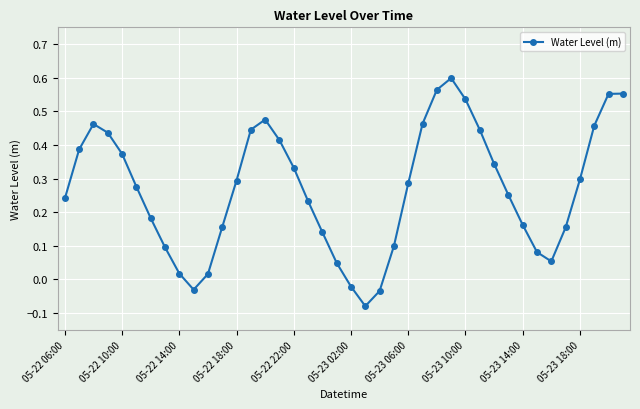

What is the difference between the maximum and minimum values?

0.7